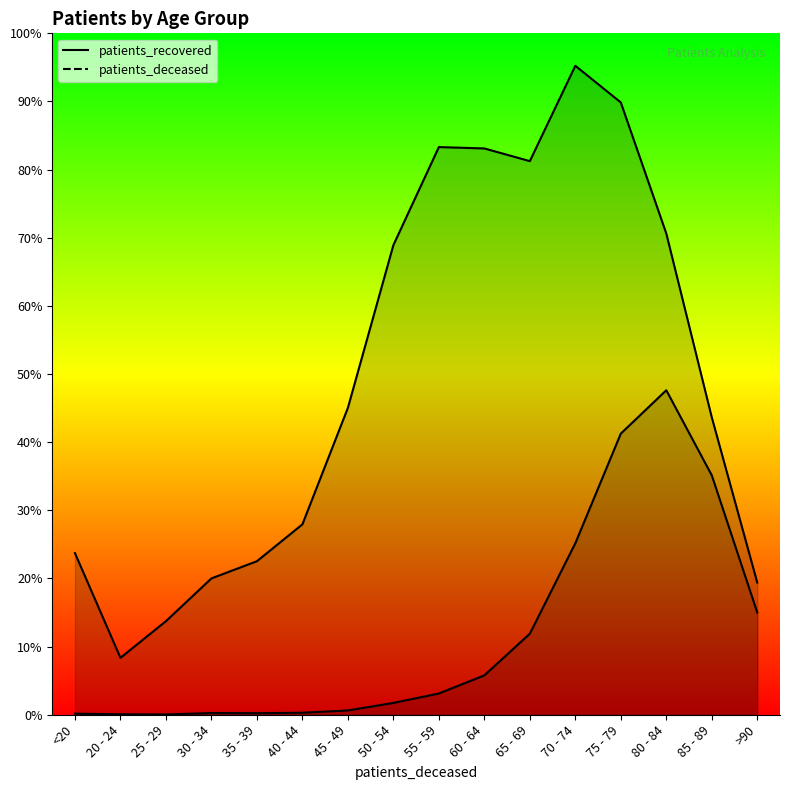

At which category is the sum across all series the highest?

75 - 79